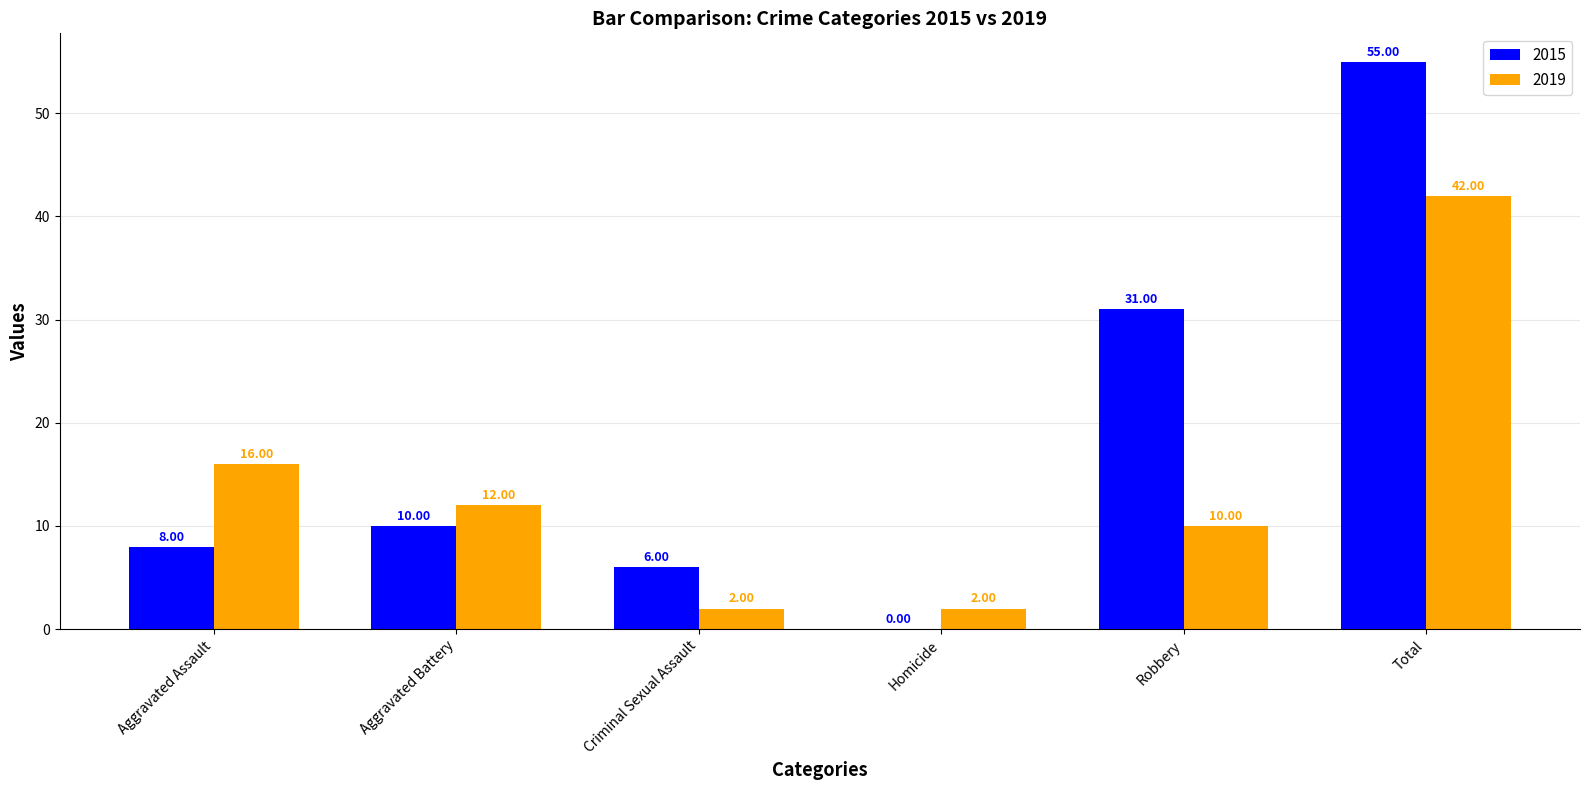

Which series has the largest total across all categories?

2015